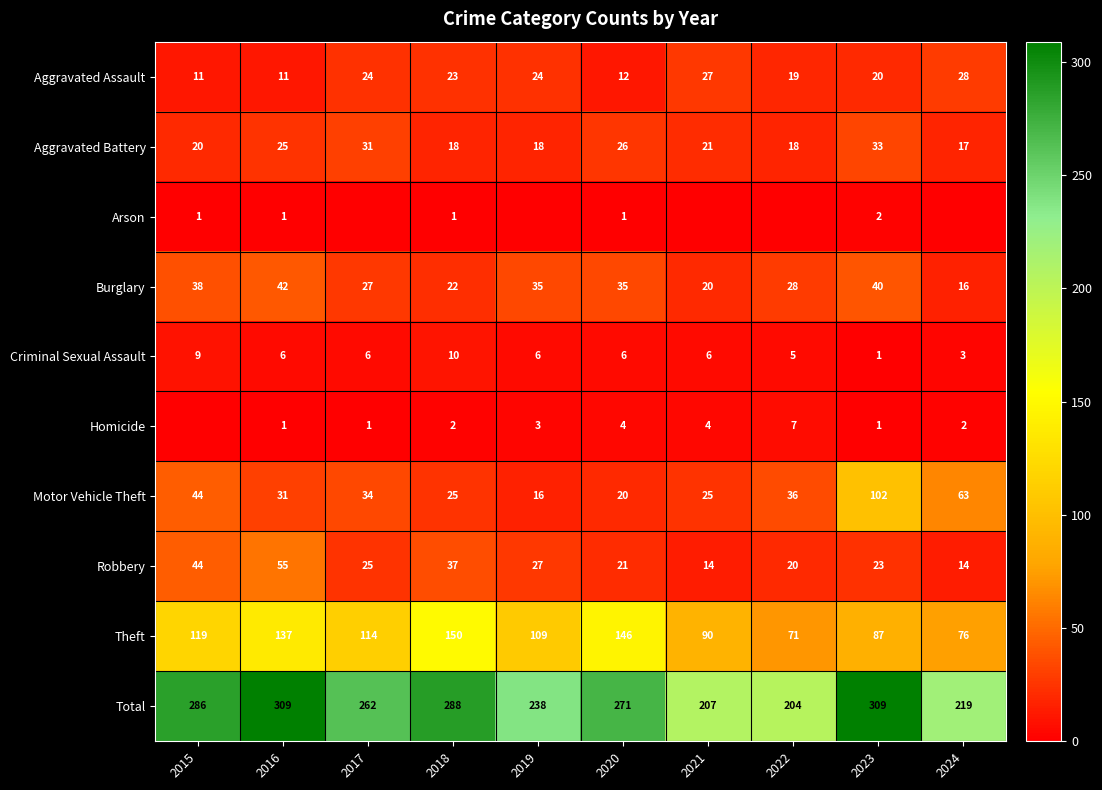

The value of Motor Vehicle Theft at 2017 is 34. True or false?

True